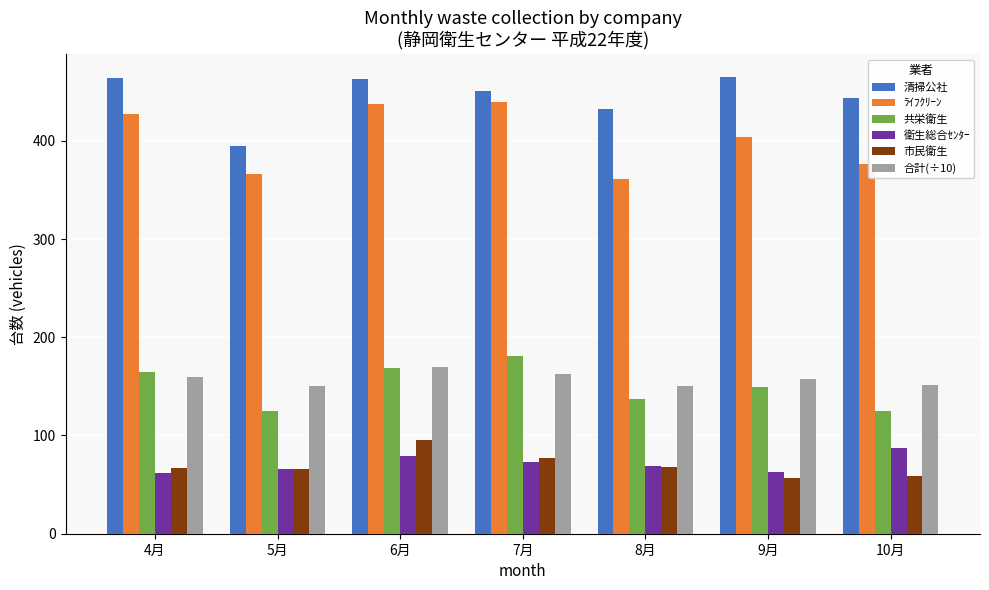

At which label is 清掃公社 closest to 430?

8月